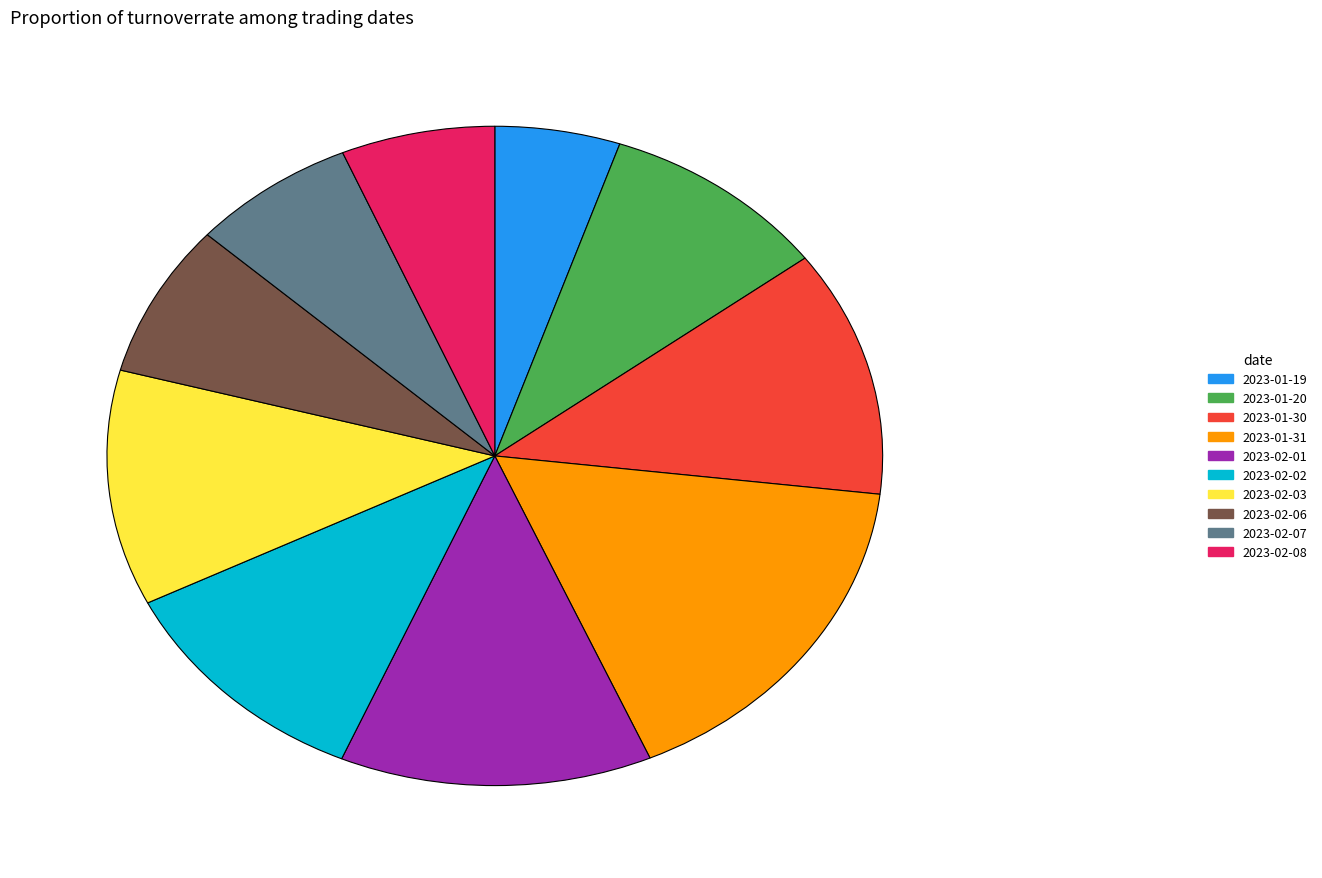

How many slices are in this pie chart?

10